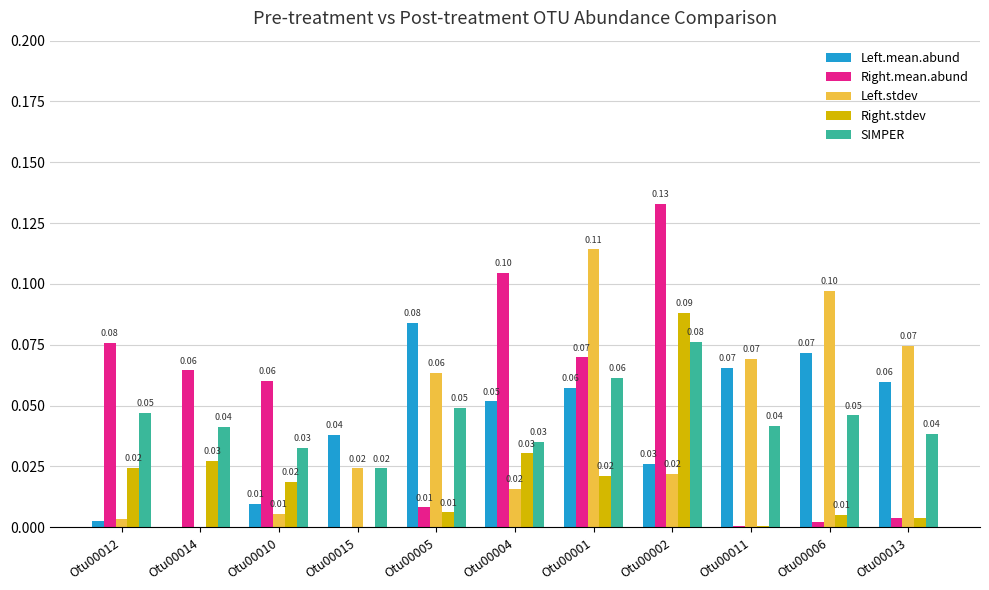

What is the total value across all series at Otu00002?

0.3